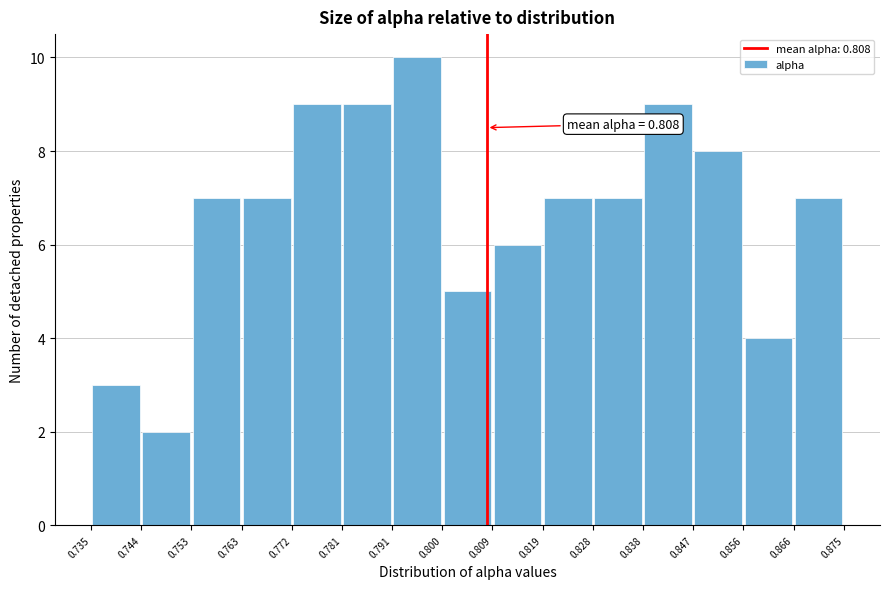

Which range on the x-axis has the tallest bar?

0.791 to 0.800